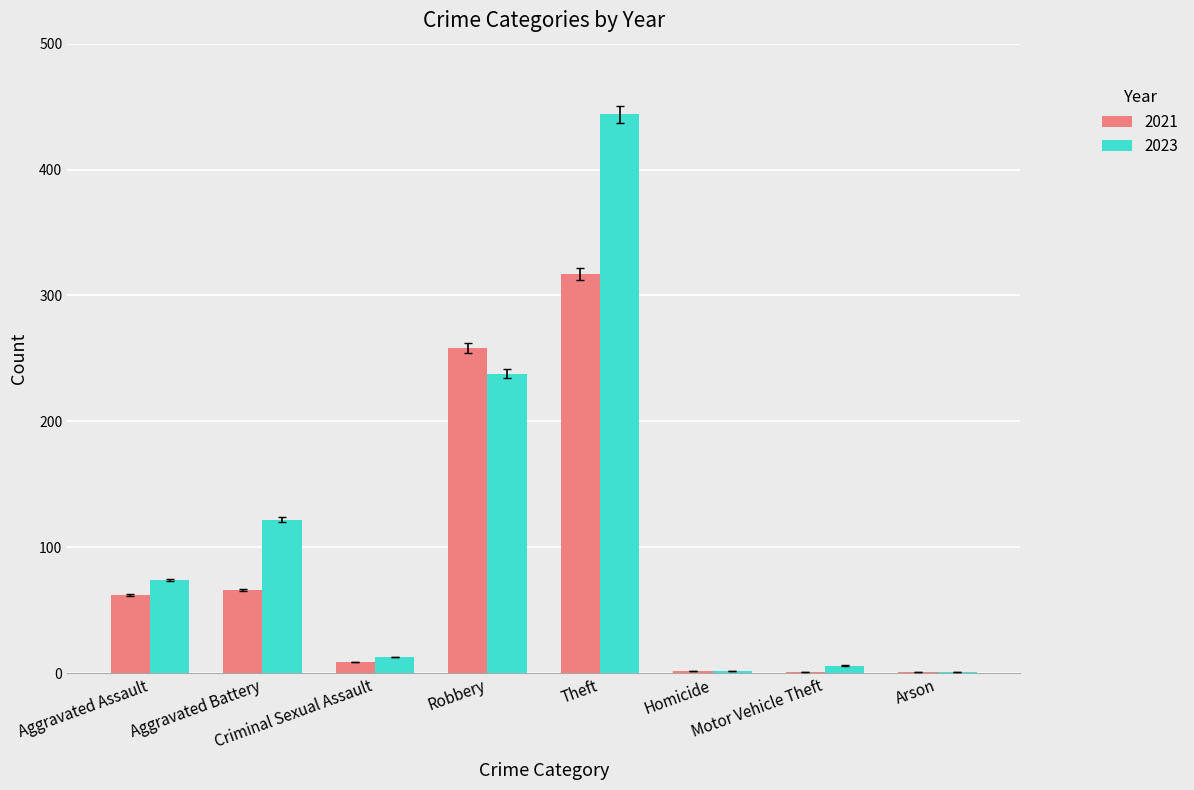

At which category does the chart reach its peak across all series?

Theft